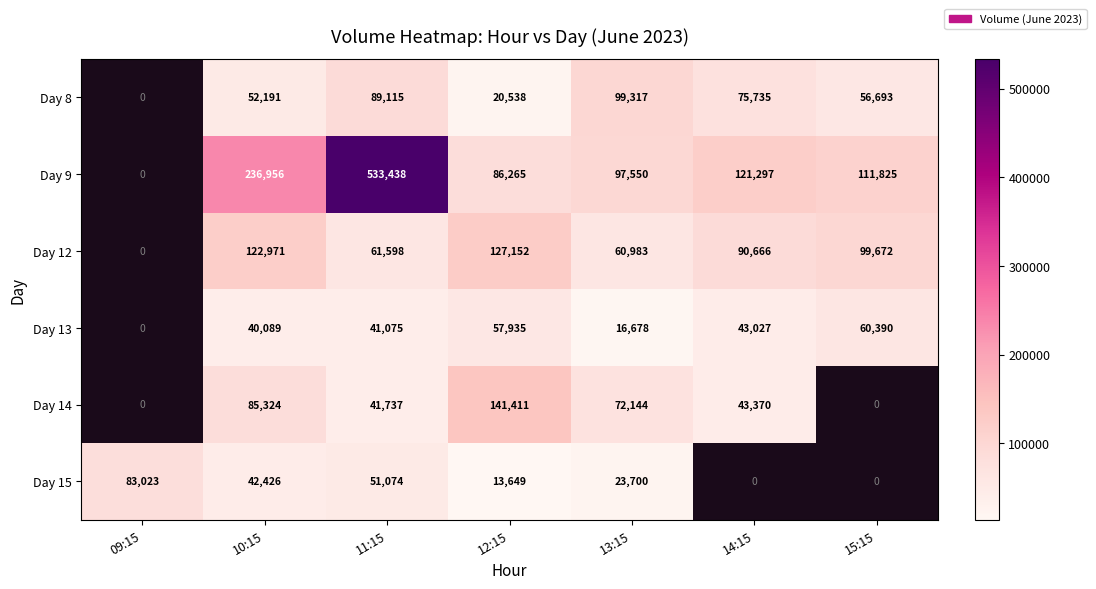

Which category has the lowest value across all series?

12:15